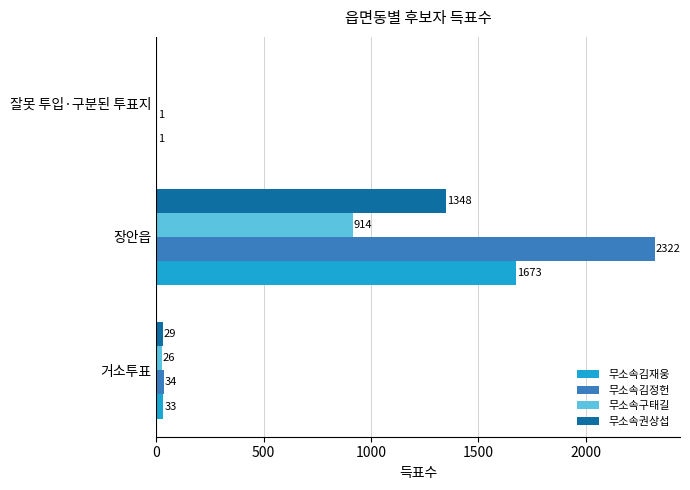

Between 장안읍 and 잘못 투입·구분된 투표지, which series saw the biggest shift?

무소속김정헌